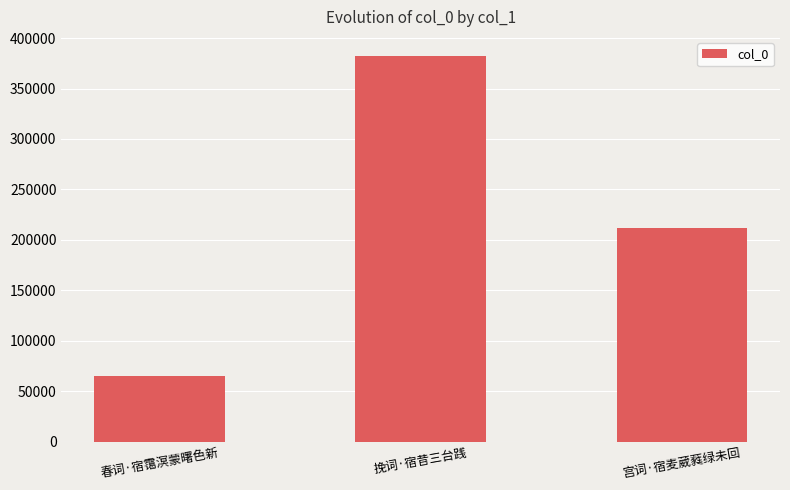

What position from the right is 宫词·宿麦葳蕤绿未回?

1